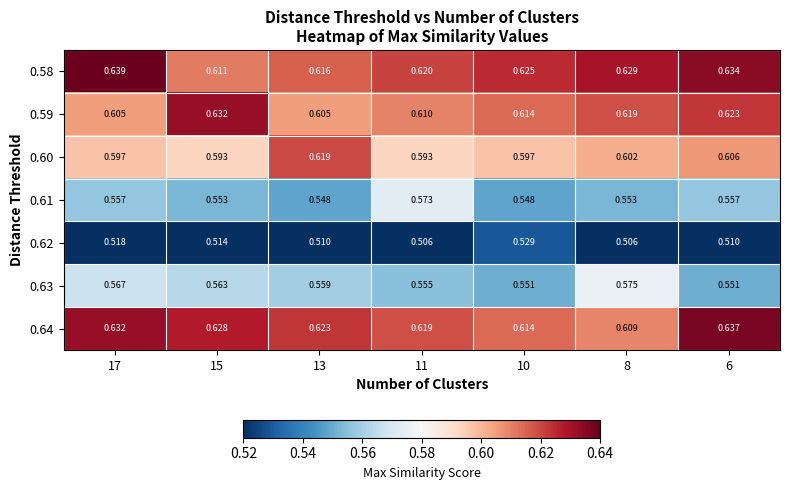

What is the total value across all series at 6?

4.1